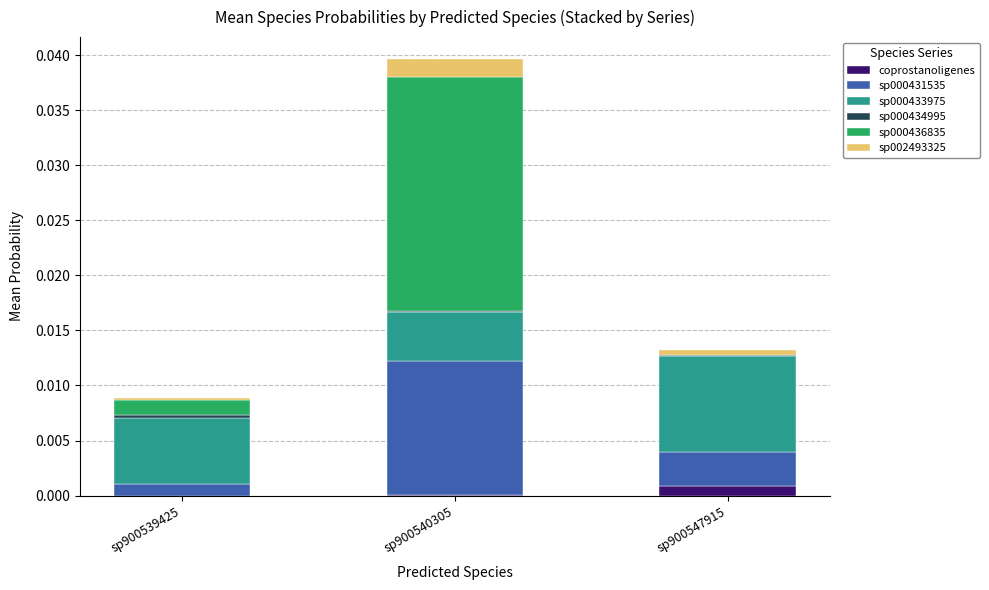

At which label does coprostanoligenes reach its peak?

sp900547915